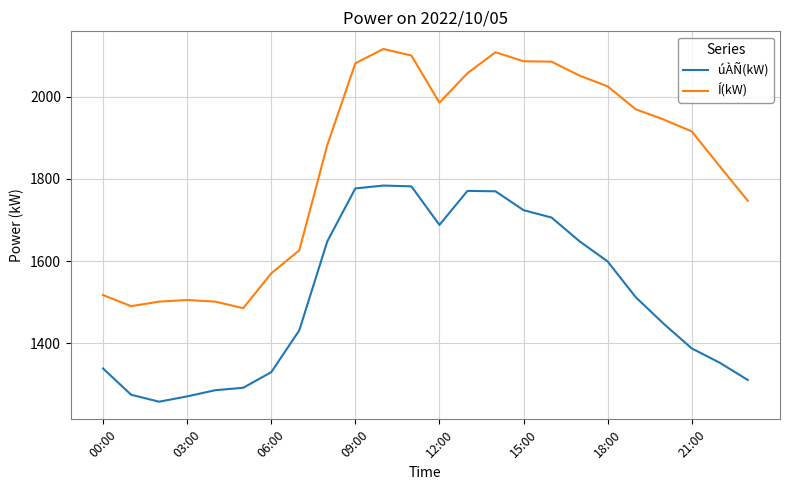

What is the greatest value displayed?

2117